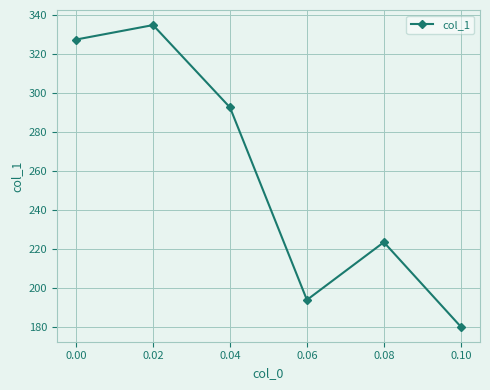

Does the chart have visible grid lines?

Yes